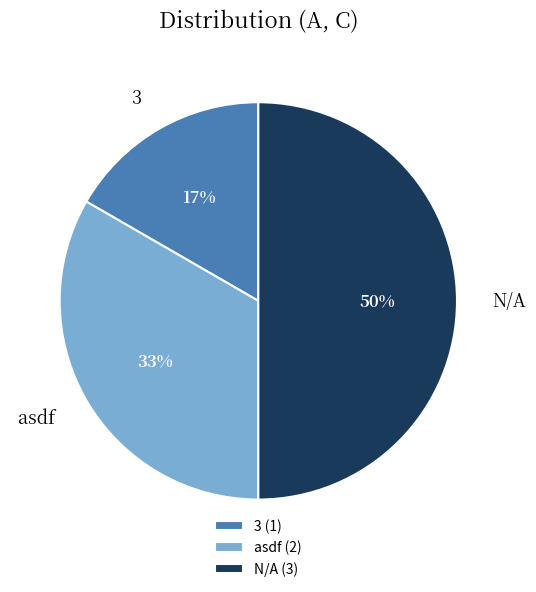

Do N/A and asdf together represent more than half of the pie?

Yes